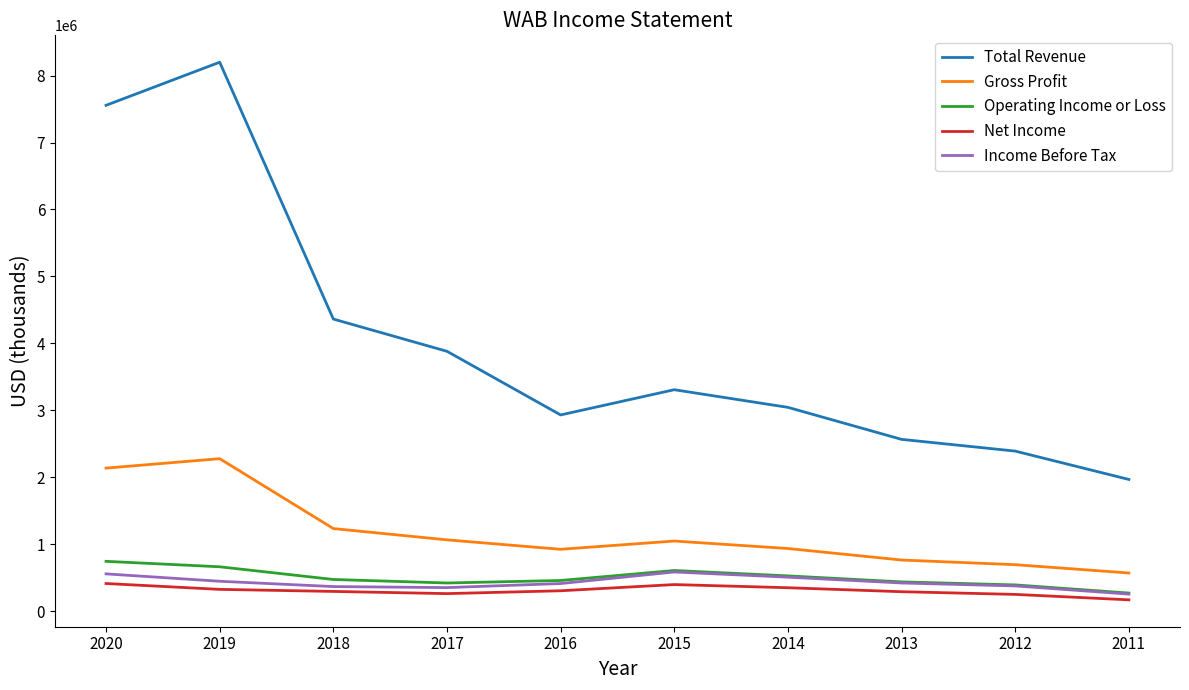

Is it true that Total Revenue equals 3881800 at 2017?

True